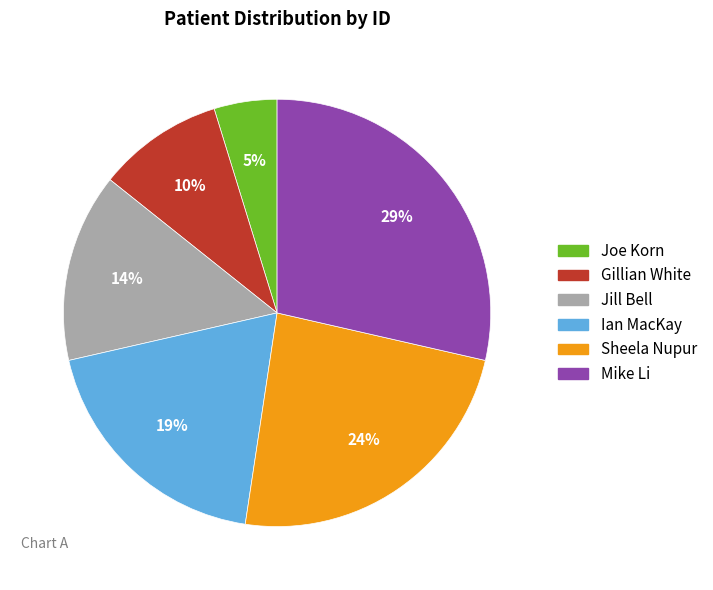

Do Jill Bell and Gillian White together represent more than half of the pie?

No